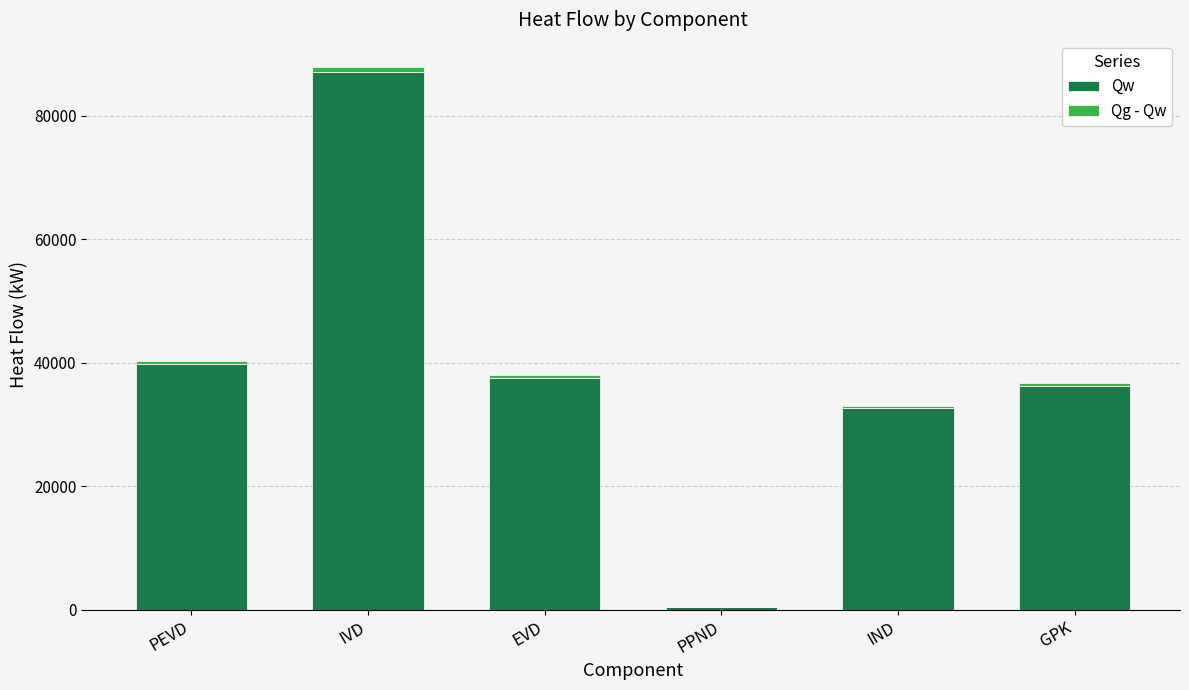

How many distinct data groups are displayed?

2